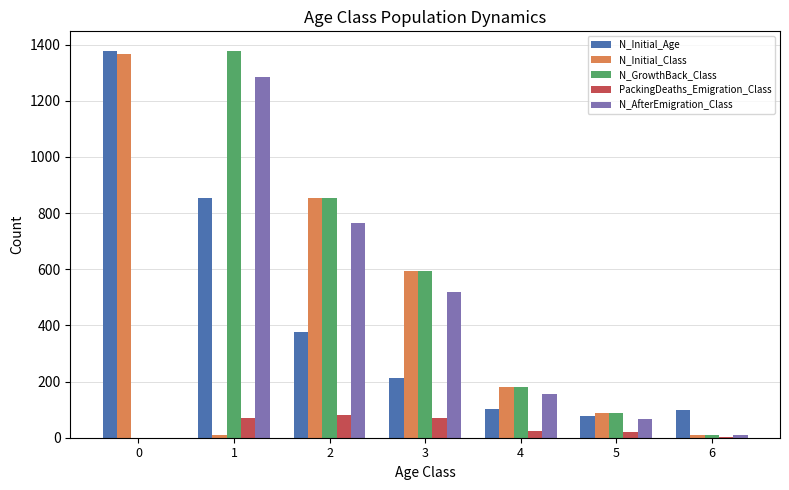

What is the sum of all PackingDeaths_Emigration_Class values?

268